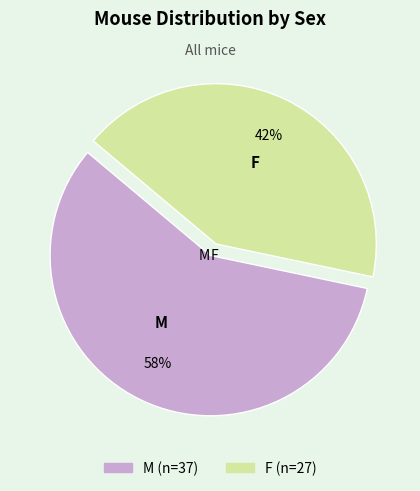

True or false: M accounts for 58% of the total.

True